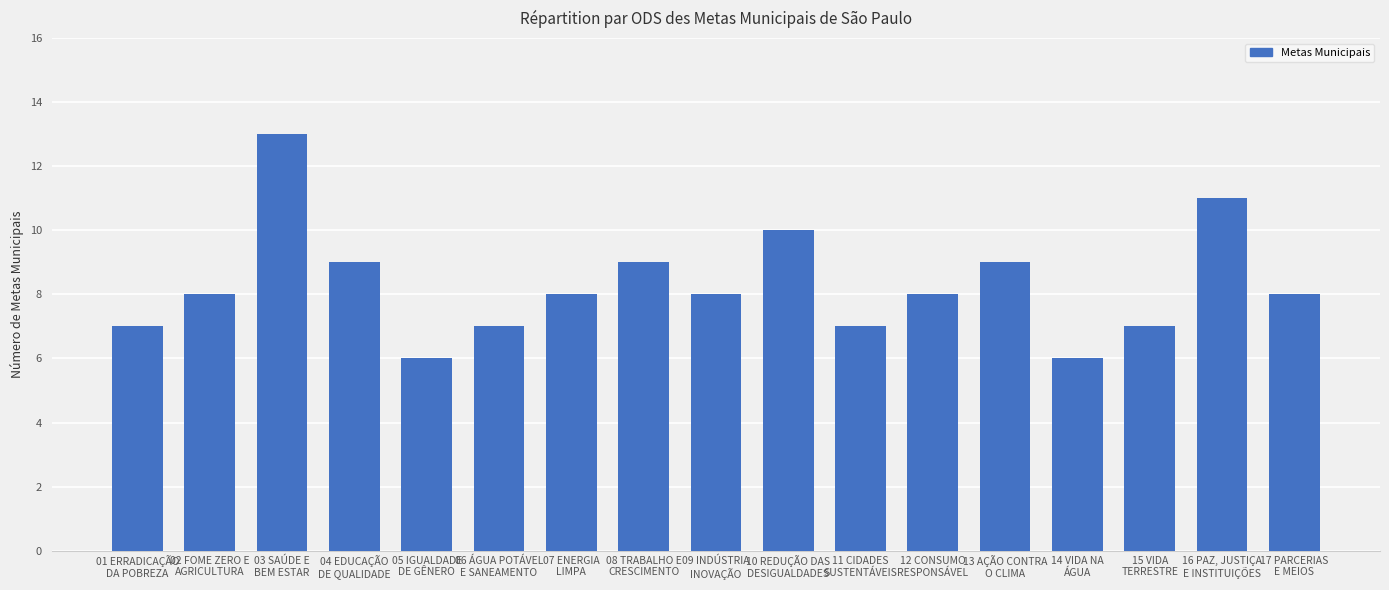

What is the sum of the values at 10 REDUÇÃO DAS
DESIGUALDADES and 09 INDÚSTRIA
INOVAÇÃO?

18